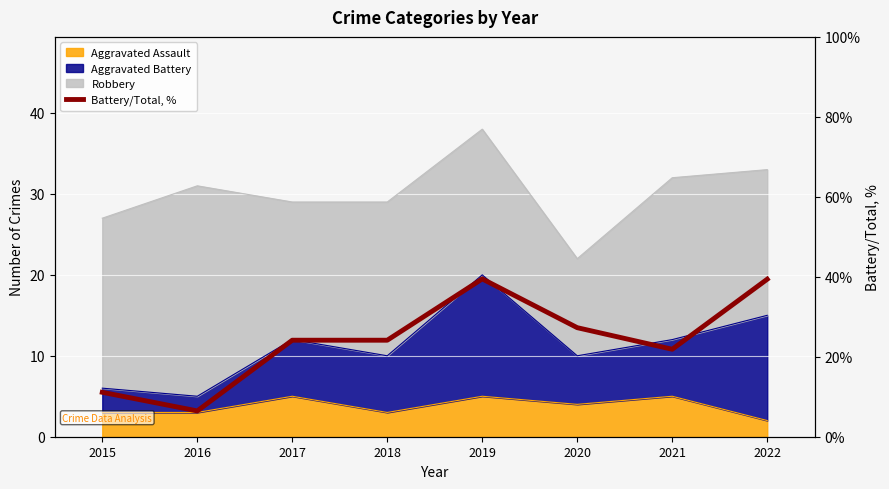

List the labels in order of value, smallest first.

2016, 2015, 2021, 2017, 2018, 2020, 2022, 2019